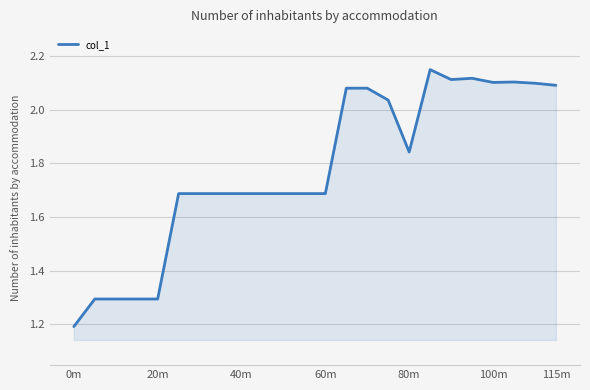

What is the smallest value displayed?

1.2